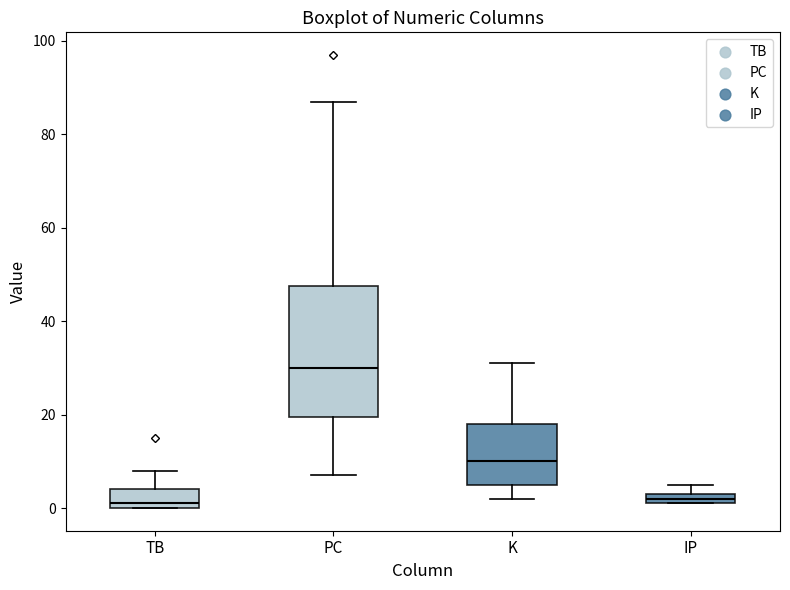

Where is the lower edge of the box for TB on the y-axis? The values are not printed on the chart, so give them approximately, as read against the axis.

0